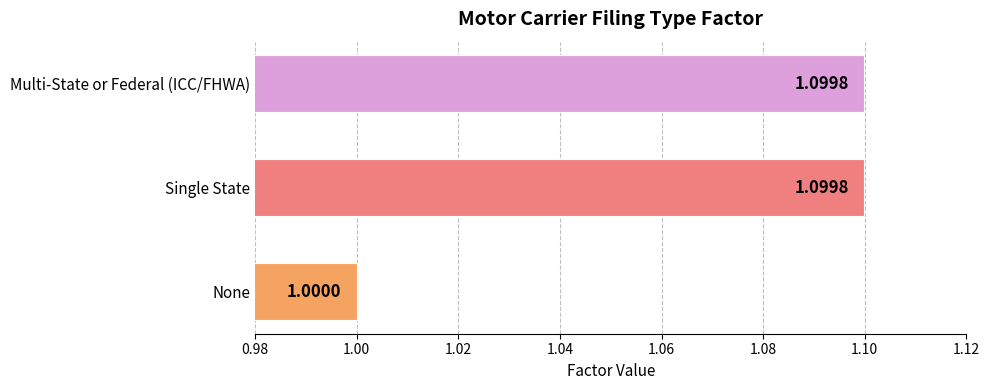

What is the sum of the values at Single State and None?

2.1